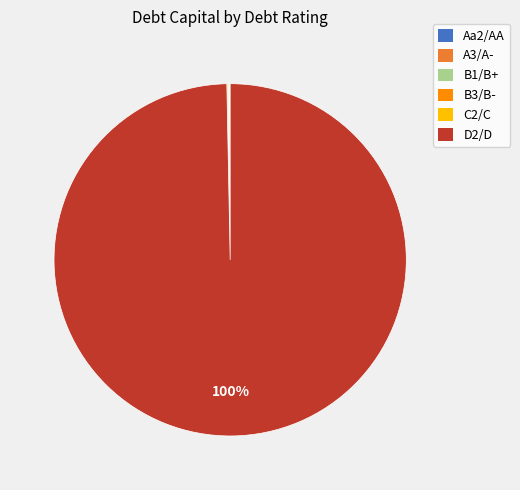

To the nearest percent, what is the difference between the largest and smallest slice percentages?

100%